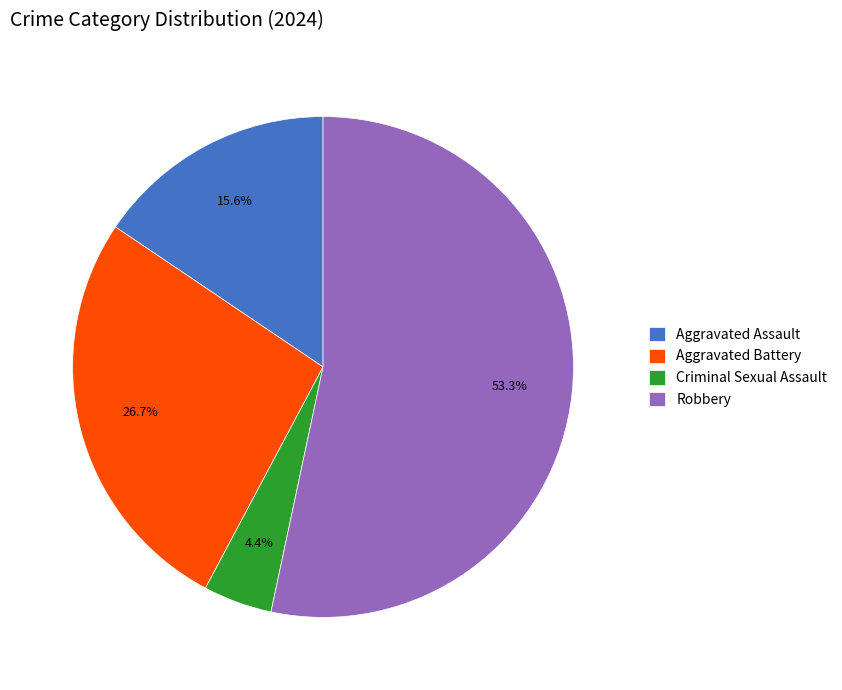

Which has a higher value, Robbery or Criminal Sexual Assault?

Robbery